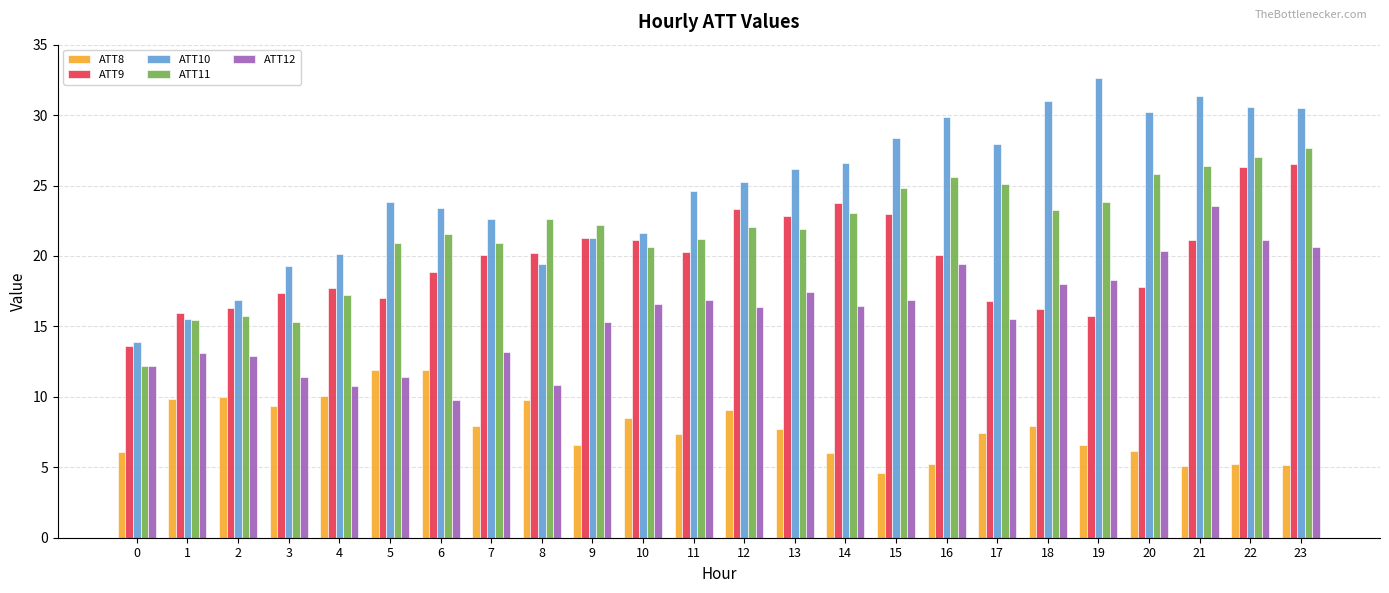

Which series has the largest total across all categories?

ATT10